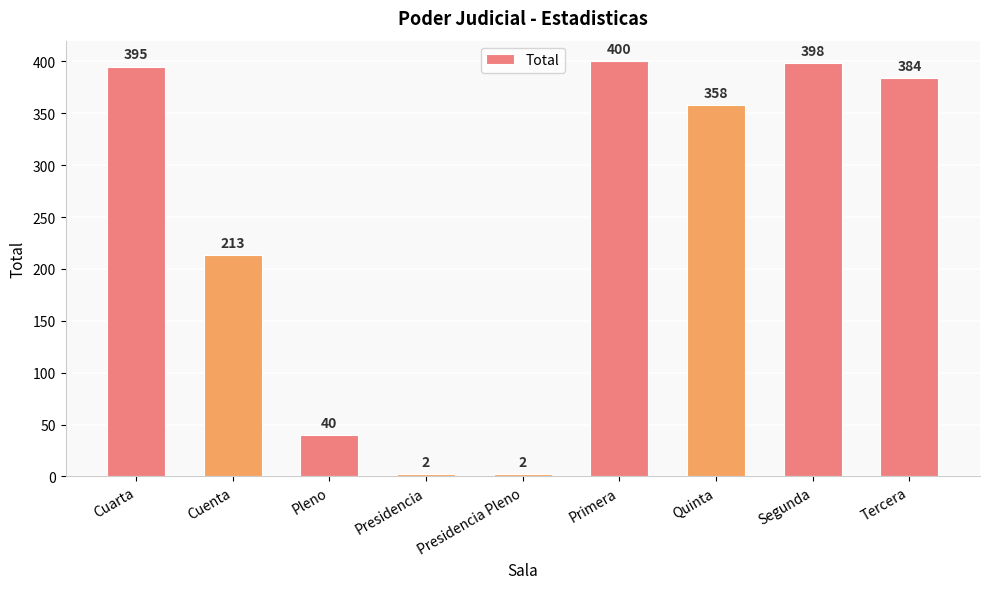

Which category has the highest value across all series?

Primera